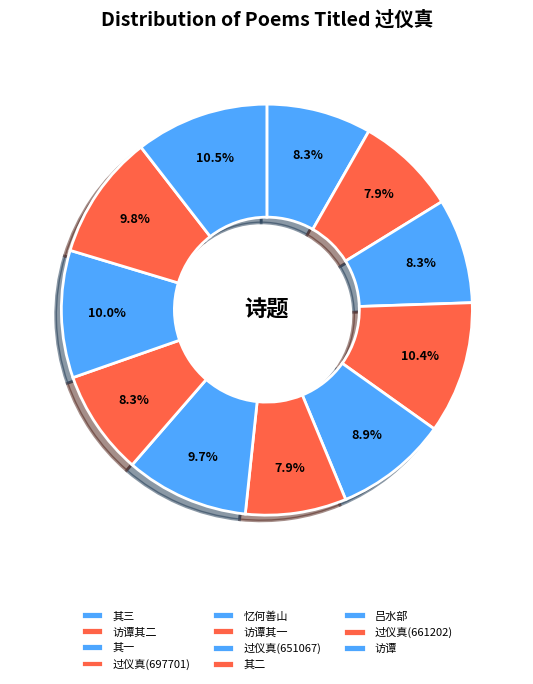

How many slices are in this pie chart?

11